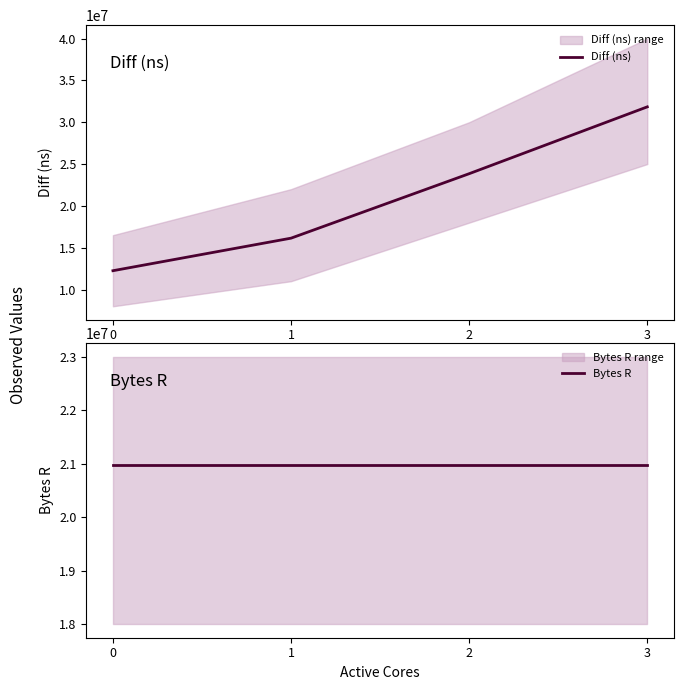

Where is Diff (ns) nearest to the value 22043482?

2